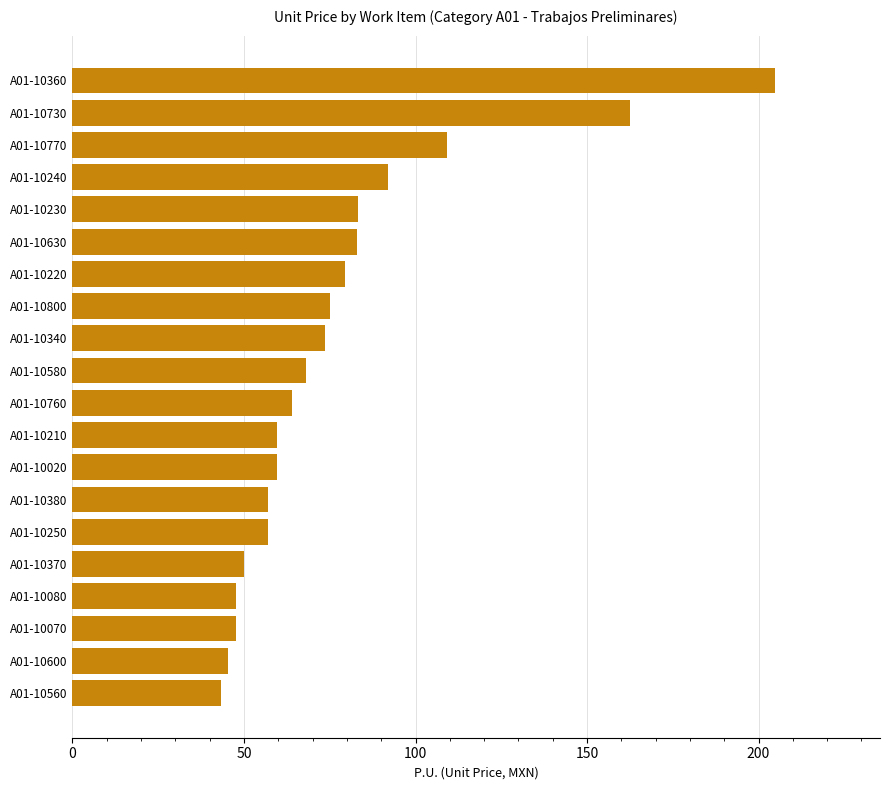

Where is the data nearest to the value 124?

A01-10770